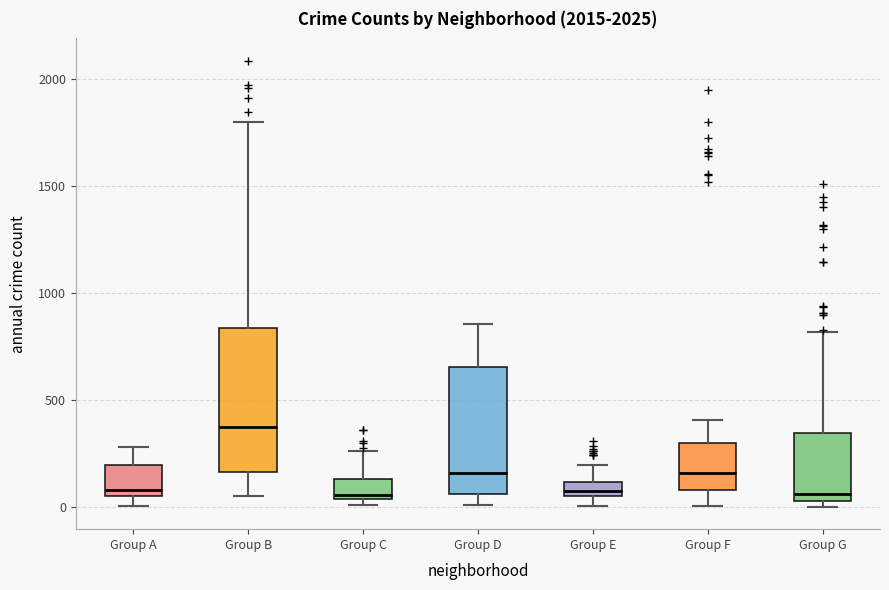

Where does the upper whisker of the box for Group G end on the y-axis? The values are not printed on the chart, so give them approximately, as read against the axis.

800